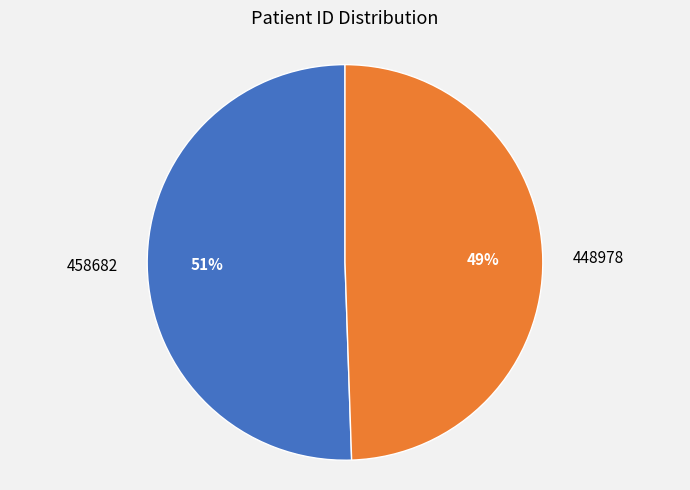

What is the ratio of the value at 448978 to the value at 458682?

1.0